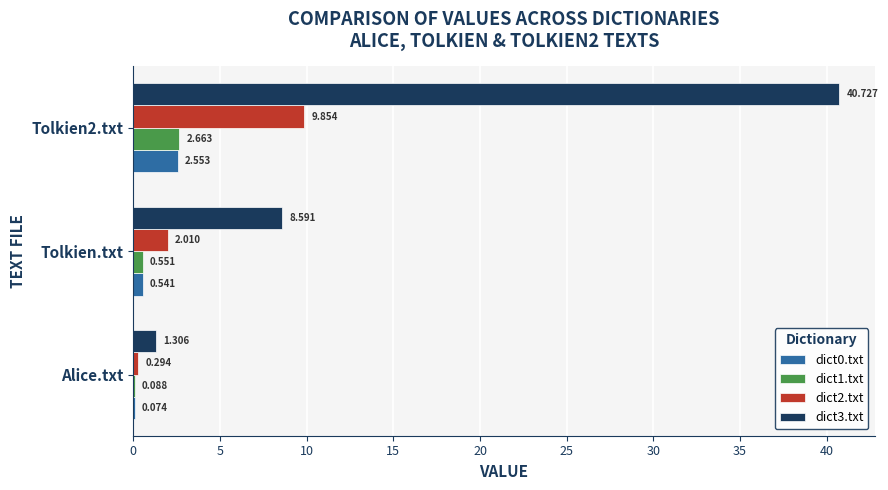

Is the value of dict1.txt at Tolkien2.txt greater than the value of dict0.txt at Tolkien2.txt?

Yes